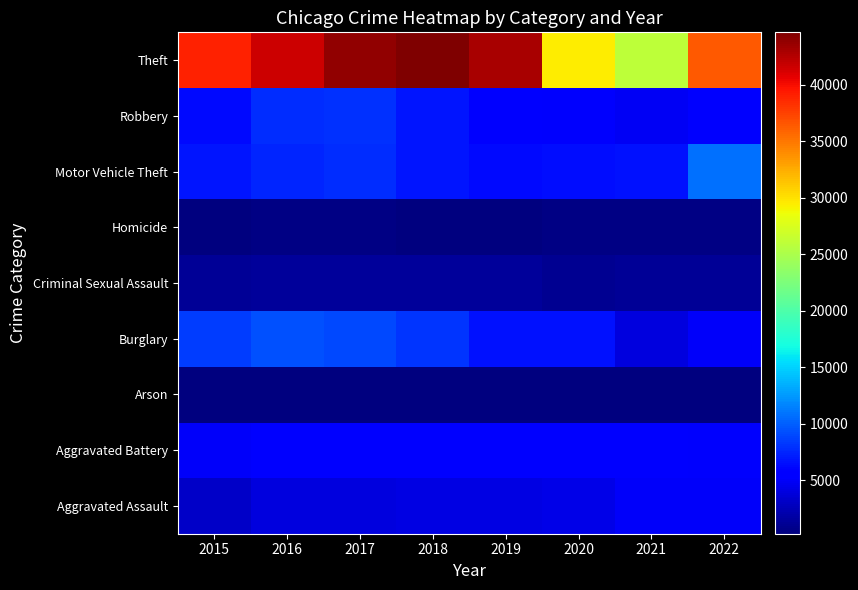

Reading right to left, transcribe all the data shown in this chart.

Aggravated Assault: 2022=5001	2021=4944	2020=4334	2019=4132	2018=4229	2017=4055	2016=3962	2015=3144
Aggravated Battery: 2022=5199	2021=5748	2020=5807	2019=5538	2018=5416	2017=5558	2016=5711	2015=4938
Arson: 2022=283	2021=362	2020=406	2019=258	2018=252	2017=321	2016=355	2015=298
Burglary: 2022=5062	2021=3968	2020=6518	2019=6547	2018=8108	2017=8978	2016=9339	2015=8464
Criminal Sexual Assault: 2022=1188	2021=1151	2020=1030	2019=1319	2018=1364	2017=1376	2016=1316	2015=1200
Homicide: 2022=485	2021=552	2020=543	2019=355	2018=405	2017=489	2016=519	2015=351
Motor Vehicle Theft: 2022=10788	2021=6527	2020=6449	2019=6311	2018=6805	2017=7743	2016=7480	2015=6840
Robbery: 2022=5676	2021=4830	2020=5258	2019=5425	2018=6673	2017=7888	2016=7851	2015=6183
Theft: 2022=36389	2021=26058	2020=29480	2019=42936	2018=44659	2017=43864	2016=41705	2015=39052